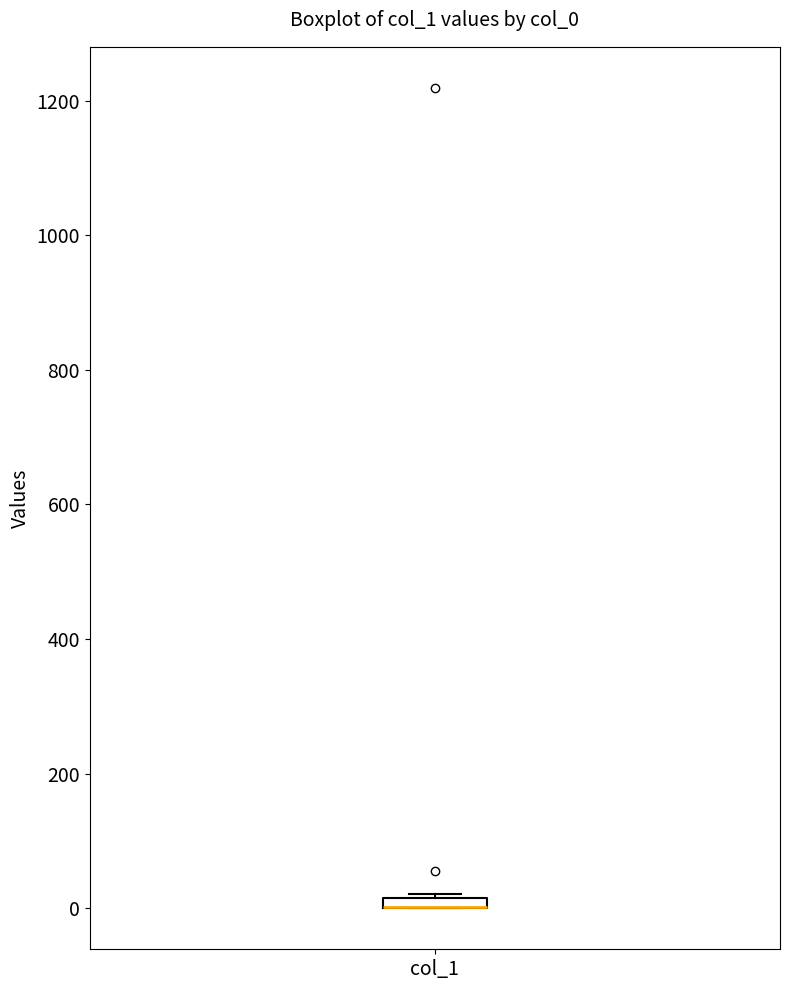

Where is the lower edge of the box for col_1 on the y-axis? The values are not printed on the chart, so give them approximately, as read against the axis.

0